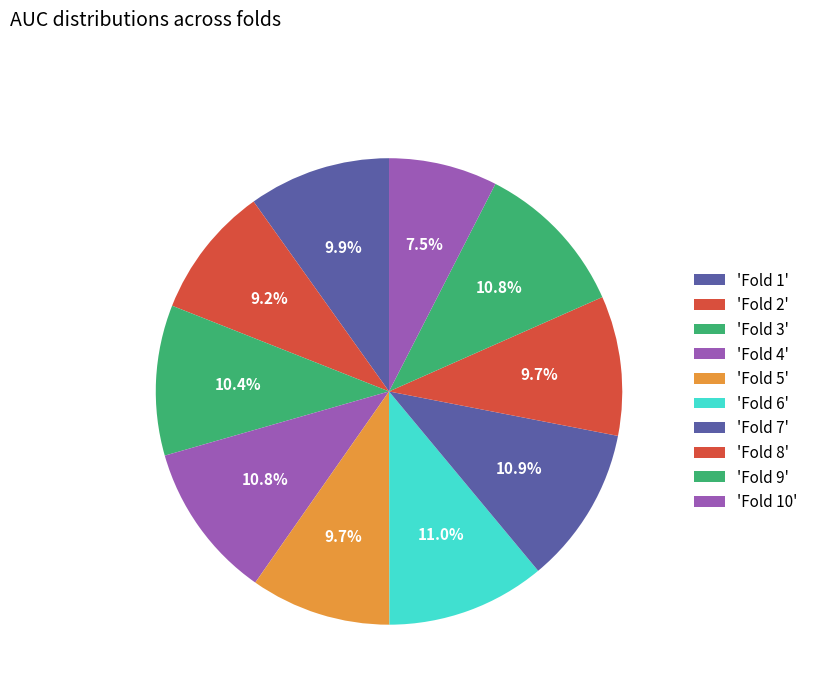

Count the number of slices in the pie.

10